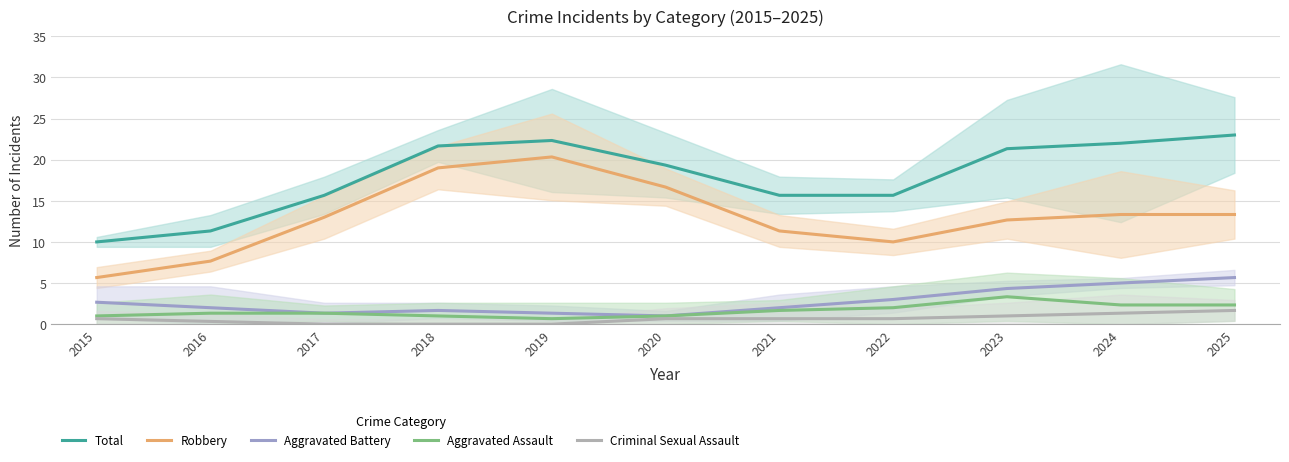

The Total series shows 15.7 at 2017. True or false?

True